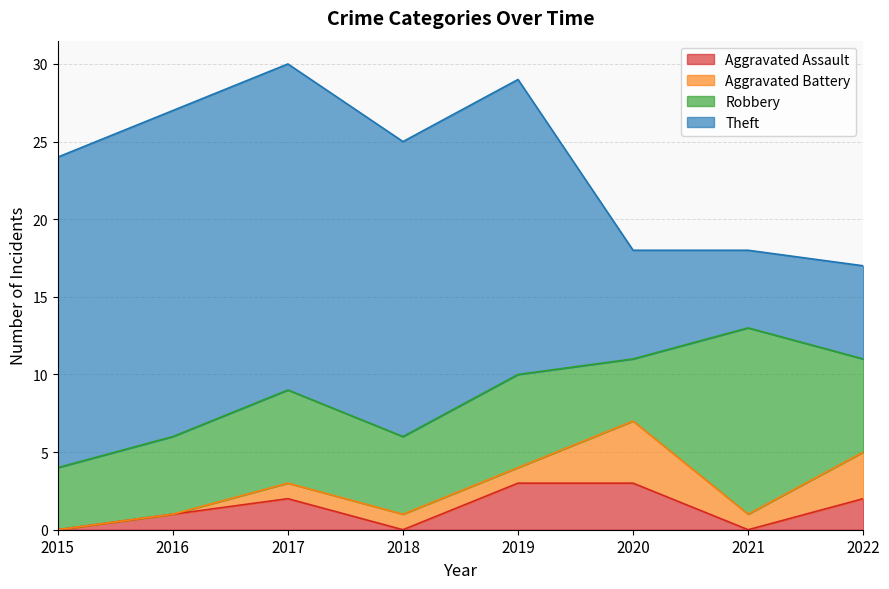

What are all the series names shown in the legend?

Aggravated Assault, Aggravated Battery, Robbery, Theft